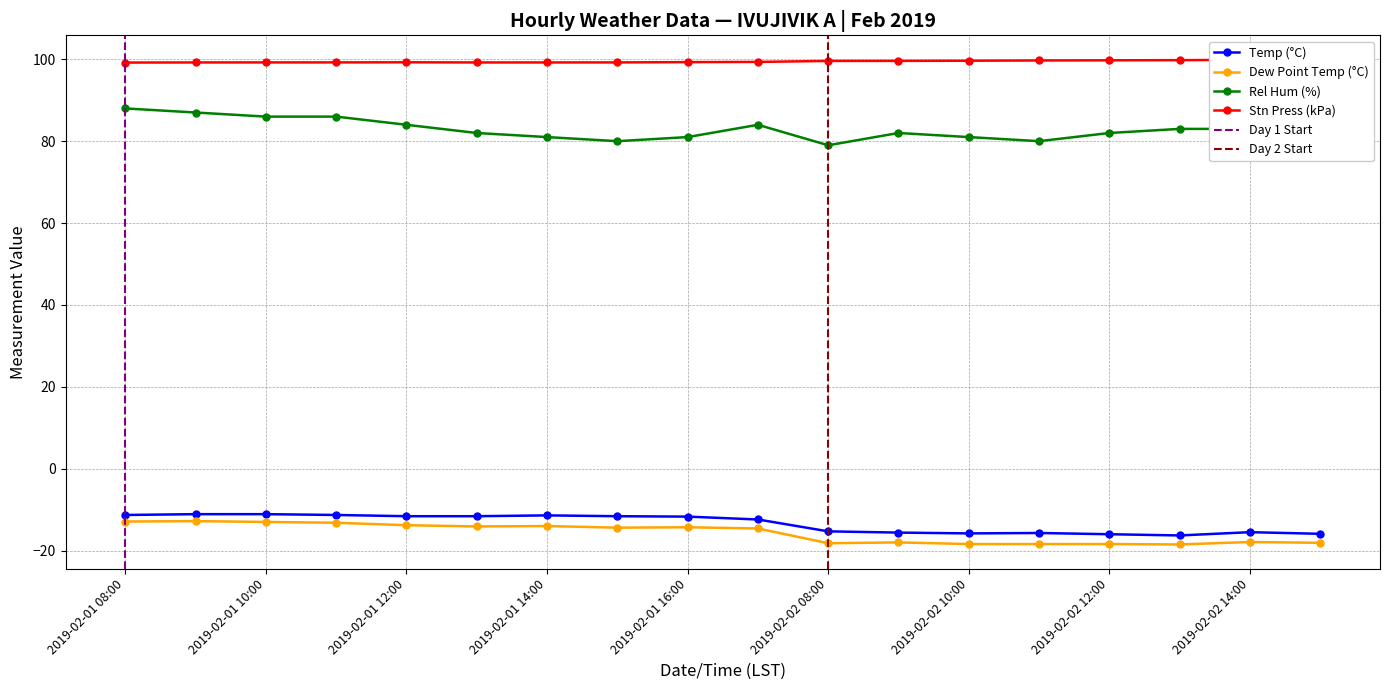

True or false: Temp (°C) and Stn Press (kPa) intersect in this chart.

False